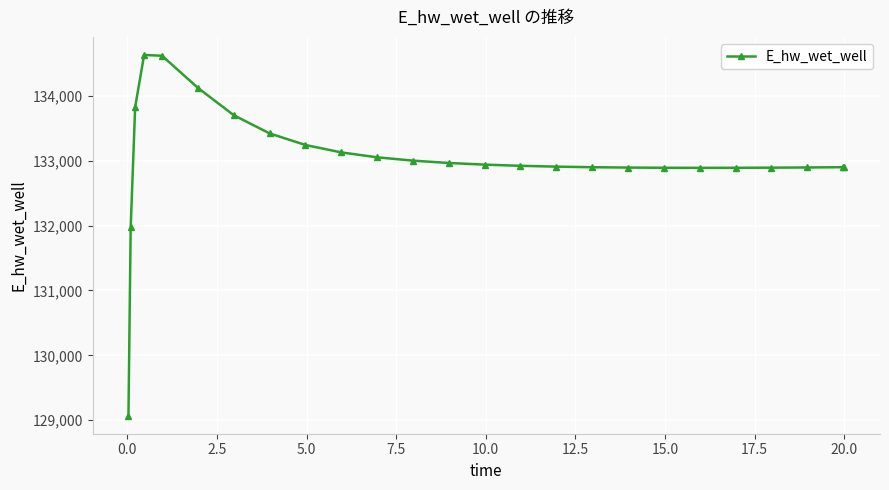

What is the value of the 13th point from the left?

132963.5